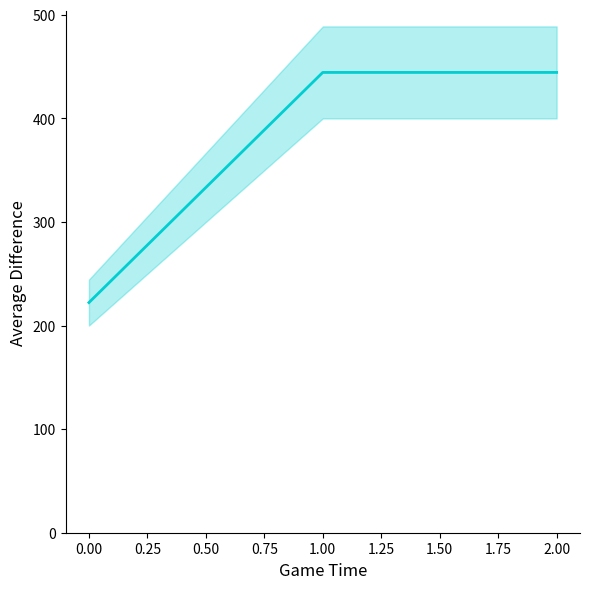

The chart shows a value of 298.9 at 2. True or false?

False